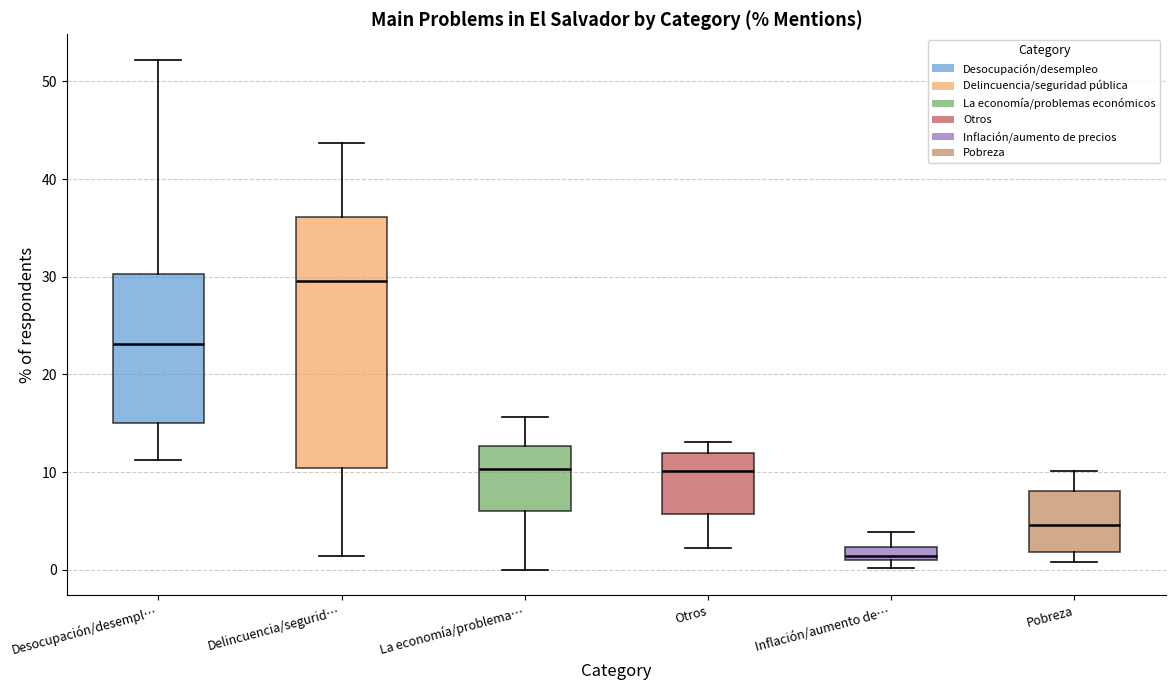

Where does the upper whisker of the box for Desocupación/desempl… end on the y-axis? The values are not printed on the chart, so give them approximately, as read against the axis.

52